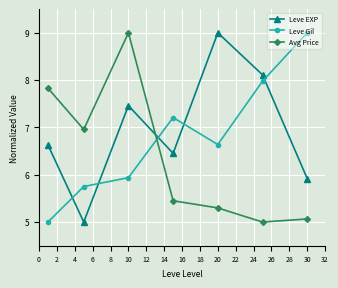

What is the value of the Leve EXP point at the 2nd from the left?

5.0